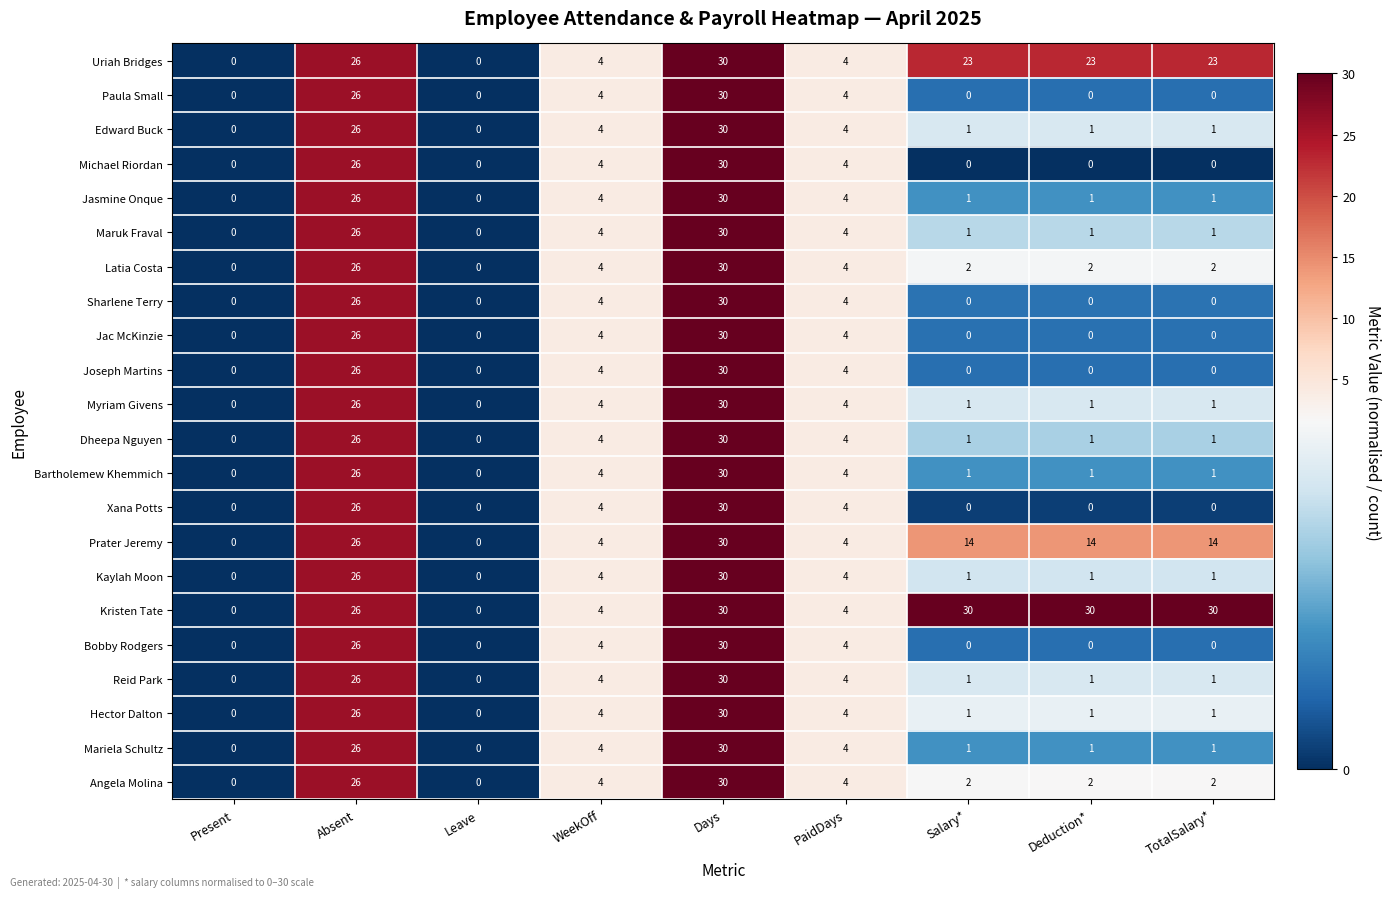

How many categories are shown in the chart?

9